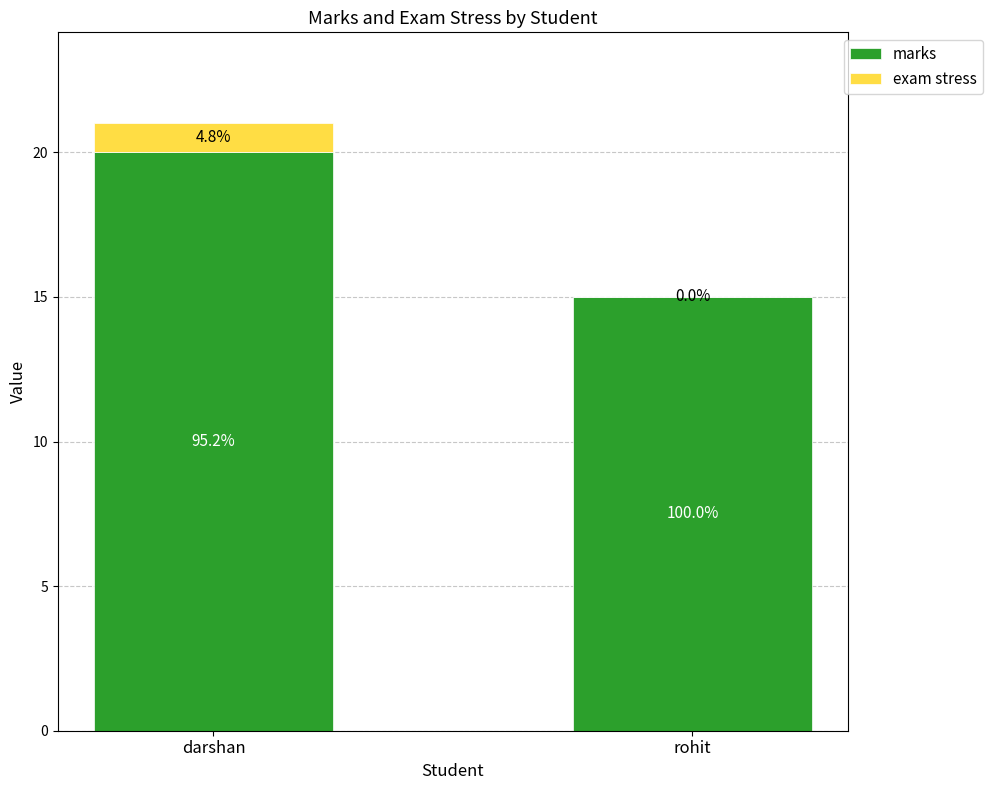

What is the minimum value for marks?

15